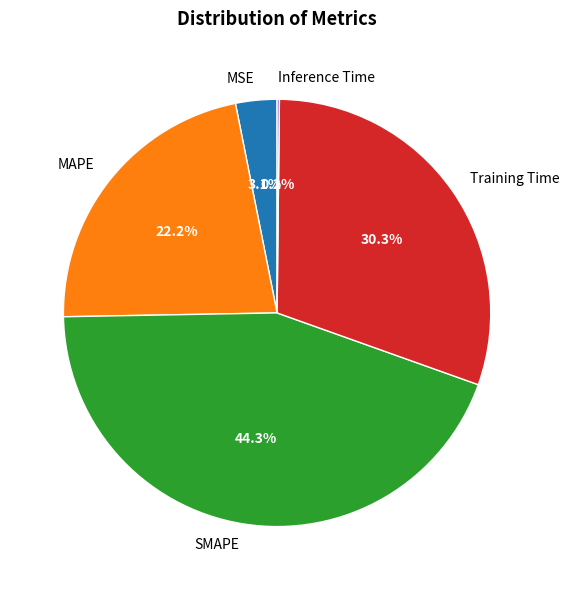

Is it true that SMAPE is 44% of the pie?

True